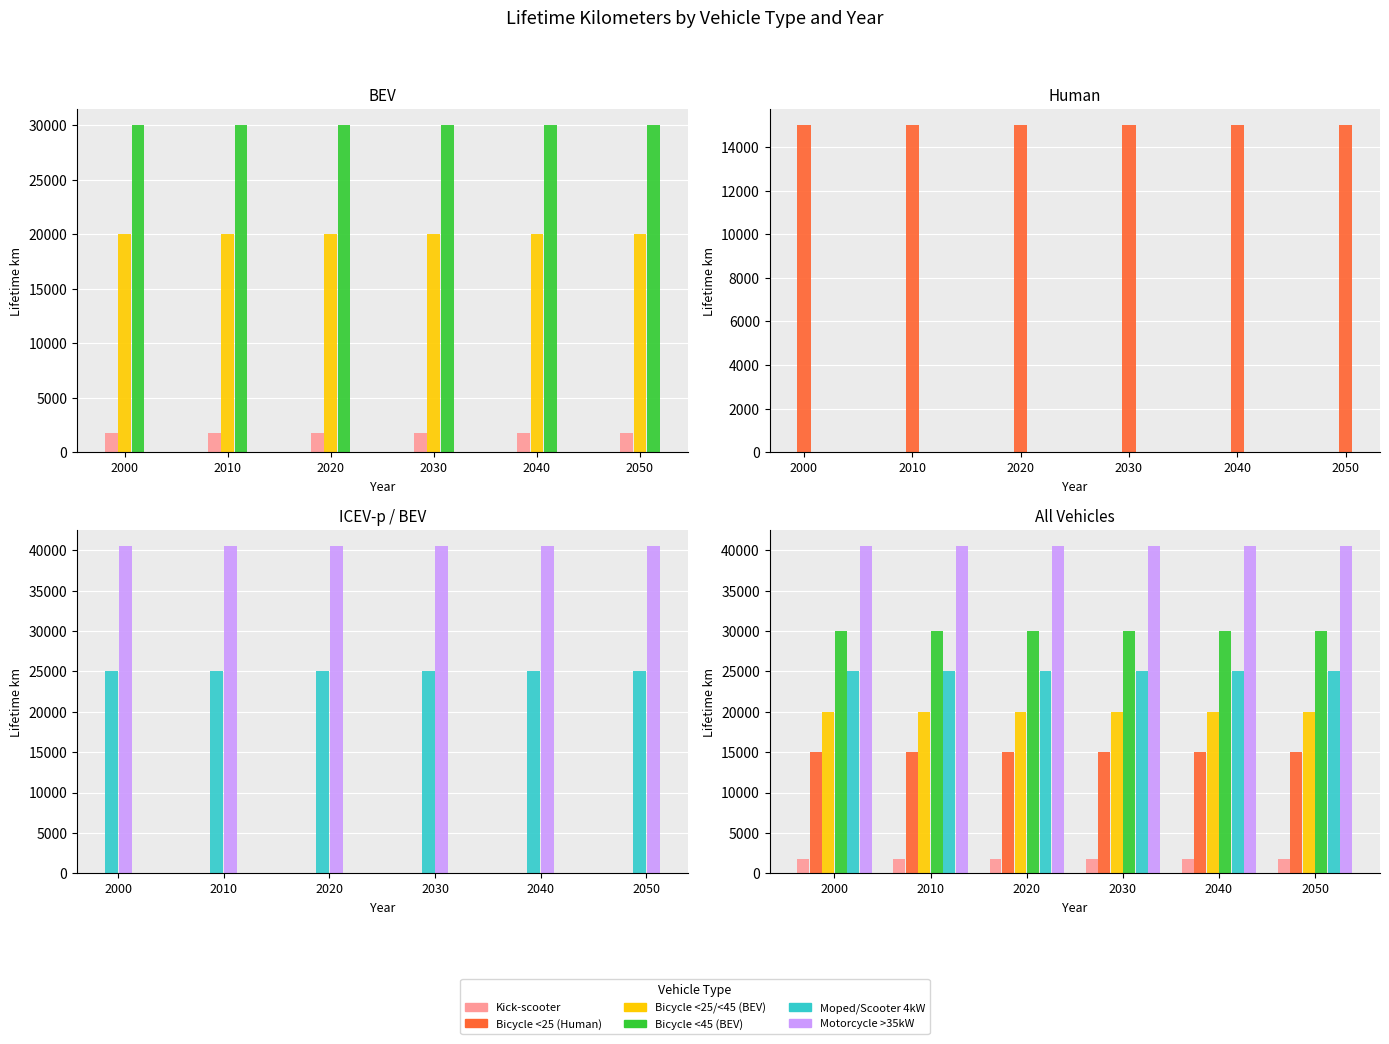

Reading left to right, what are all the values shown in this chart?

Kick-scooter: 2000=1785	2010=1785	2020=1785	2030=1785	2040=1785	2050=1785
Bicycle <25/<45 (BEV): 2000=20000	2010=20000	2020=20000	2030=20000	2040=20000	2050=20000
Bicycle <45 (BEV): 2000=30000	2010=30000	2020=30000	2030=30000	2040=30000	2050=30000
Bicycle <25 (Human): 2000=15000	2010=15000	2020=15000	2030=15000	2040=15000	2050=15000
Moped/Scooter 4kW: 2000=25000	2010=25000	2020=25000	2030=25000	2040=25000	2050=25000
Motorcycle >35kW: 2000=40500	2010=40500	2020=40500	2030=40500	2040=40500	2050=40500